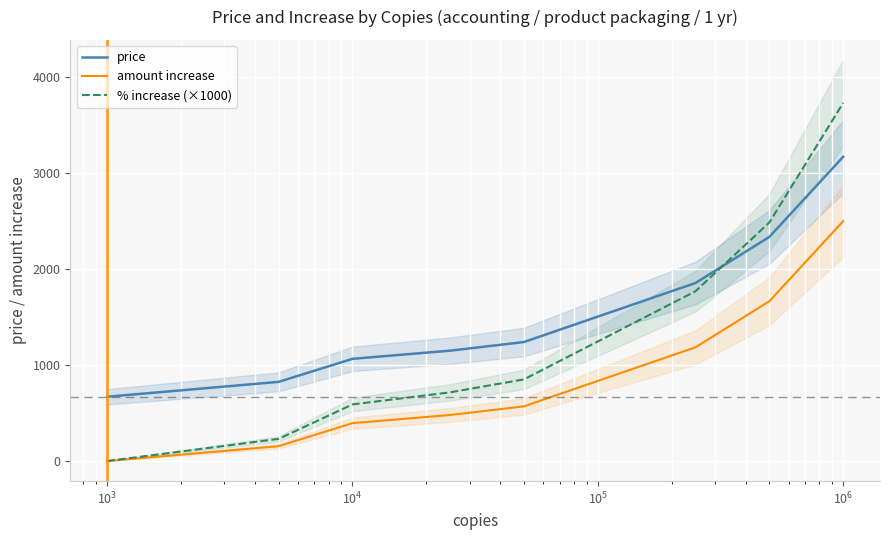

After their last crossing, which series has the higher values: % increase (×1000) or price?

% increase (×1000)